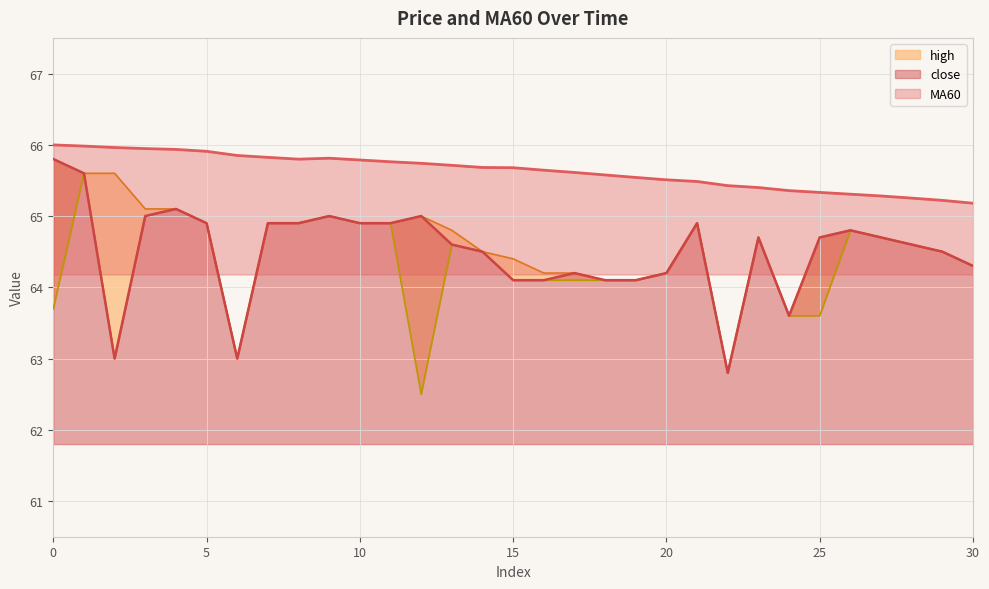

Between 8 and 29, which series saw the biggest shift?

MA60